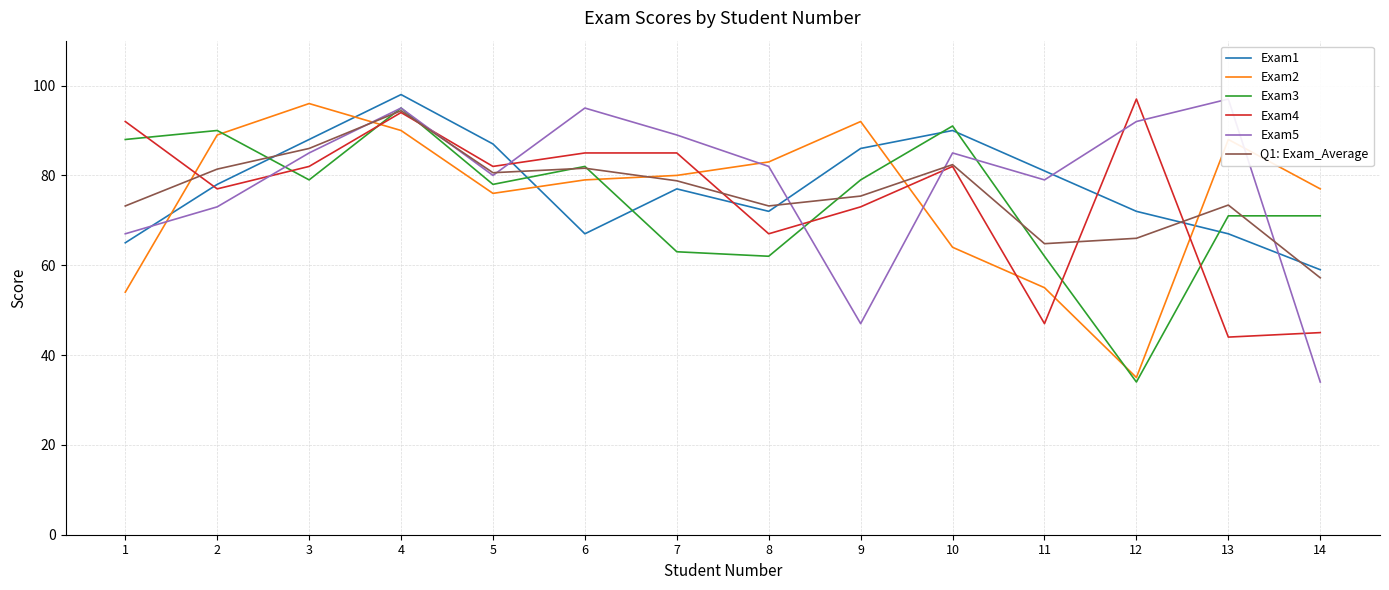

Is the value of Q1: Exam_Average at 9 greater than the value of Exam2 at 7?

No